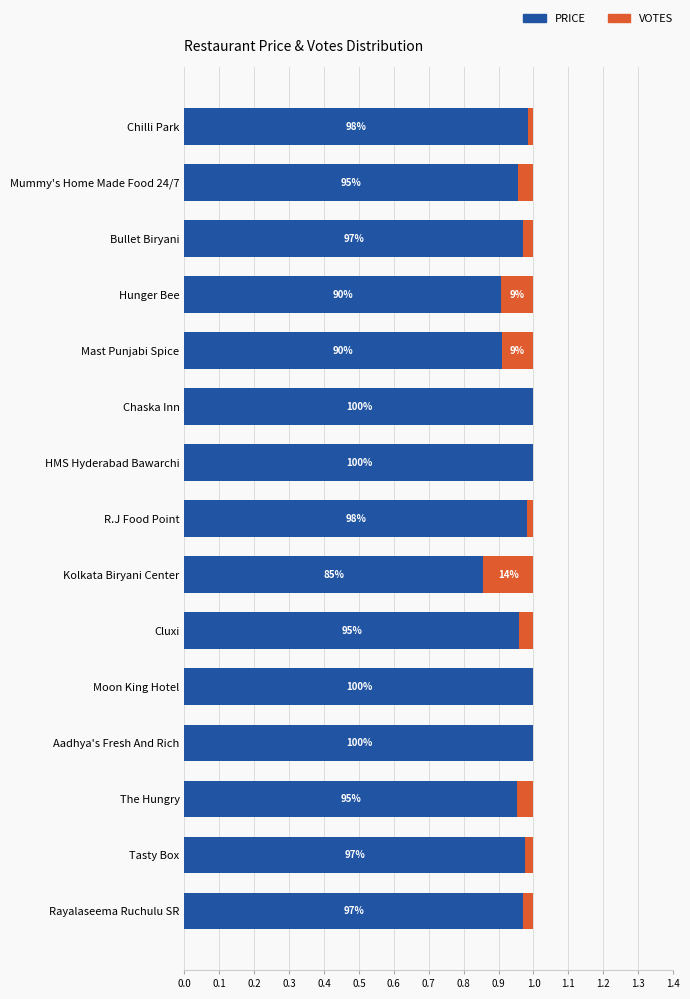

What are all the series names shown in the legend?

PRICE, VOTES